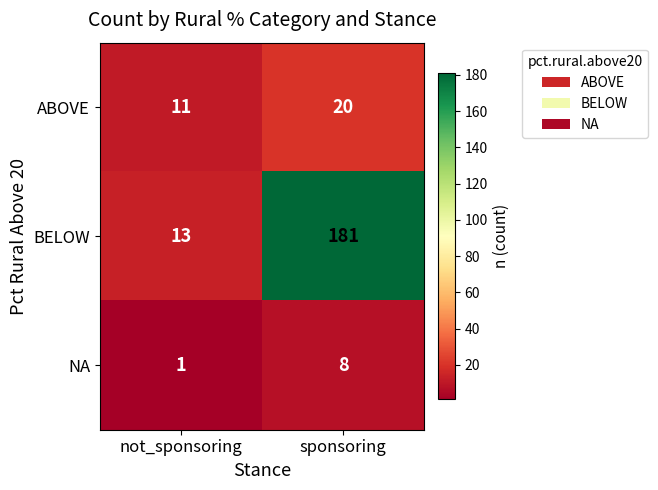

What is the lowest value of the ABOVE series?

11